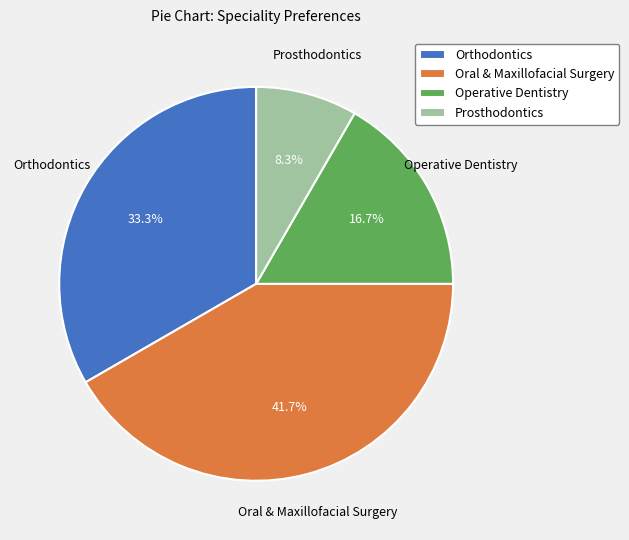

What is the smallest slice in the pie chart?

Prosthodontics